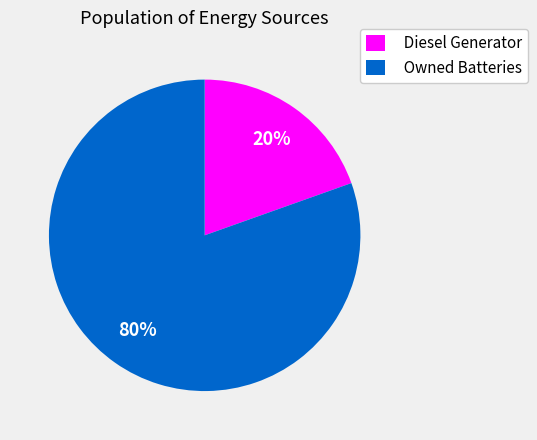

Does any single category account for the majority?

Yes